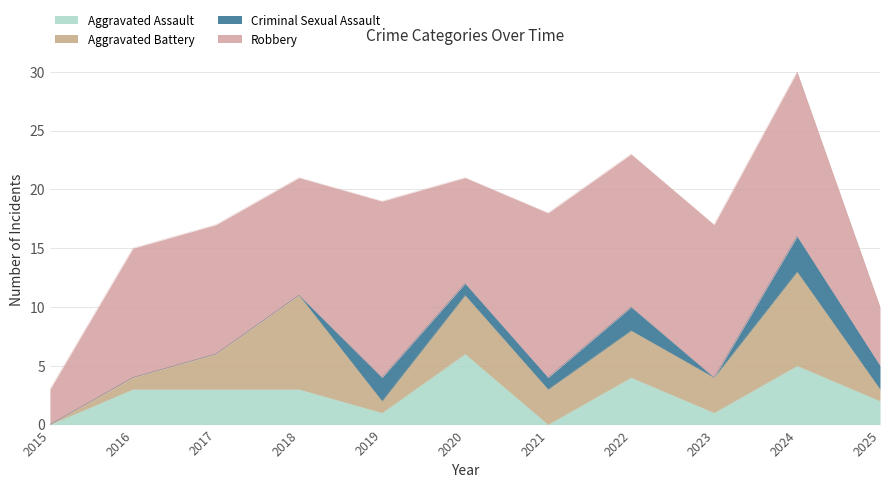

What is the total value across all series at 2023?

17